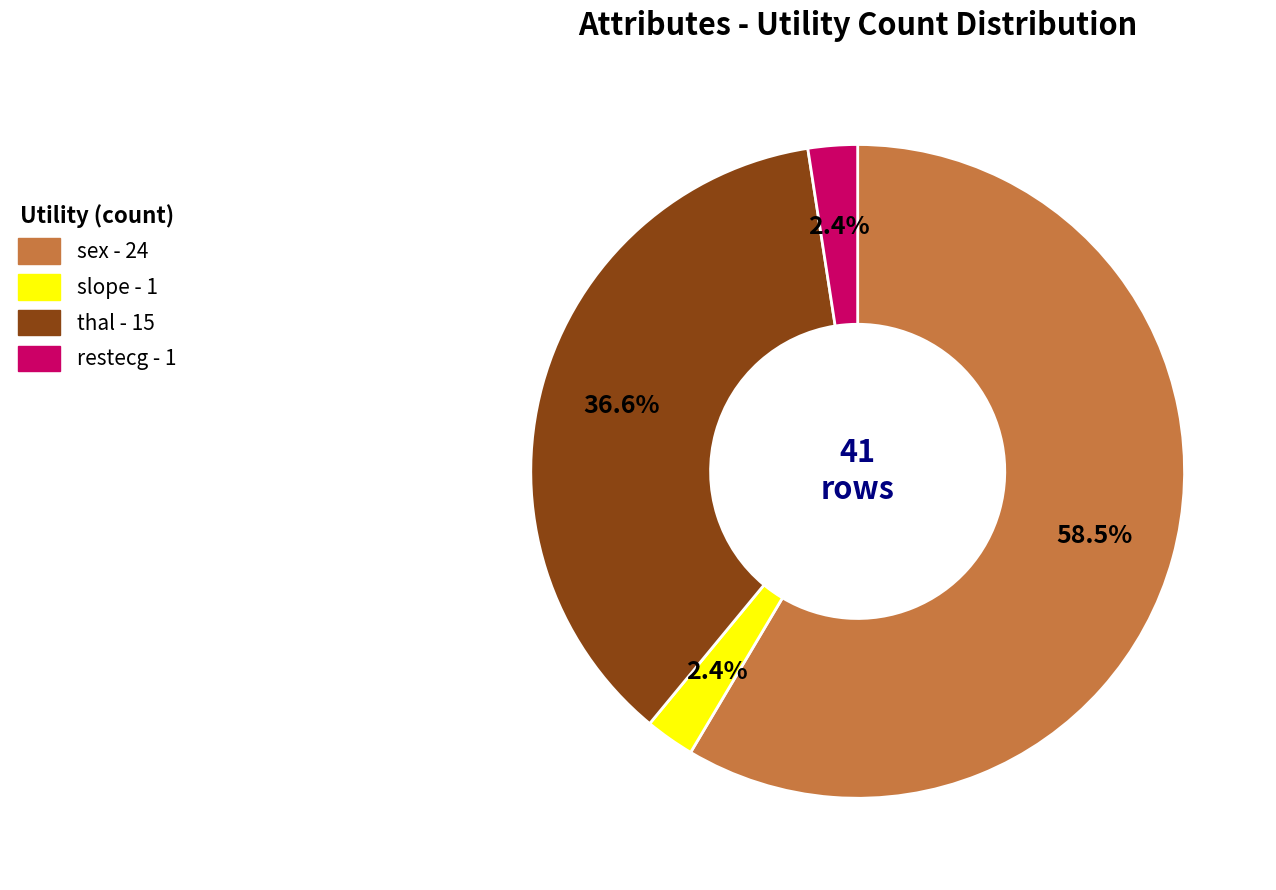

How many segments does this pie chart have?

4